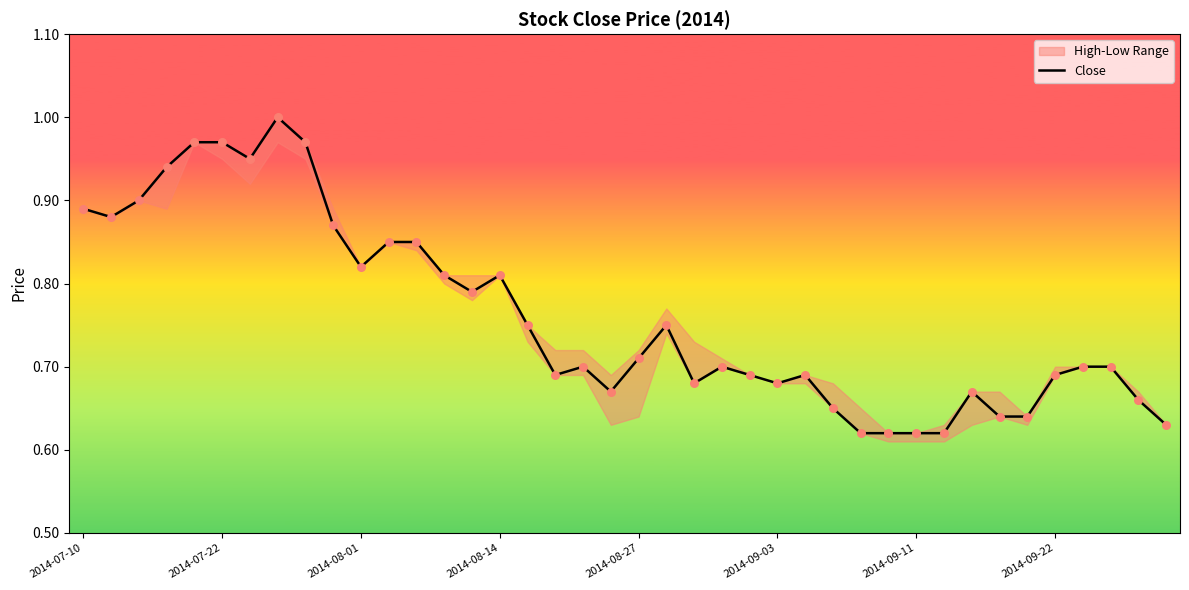

What is the change in value from 2014-07-22 to 33?

-0.2